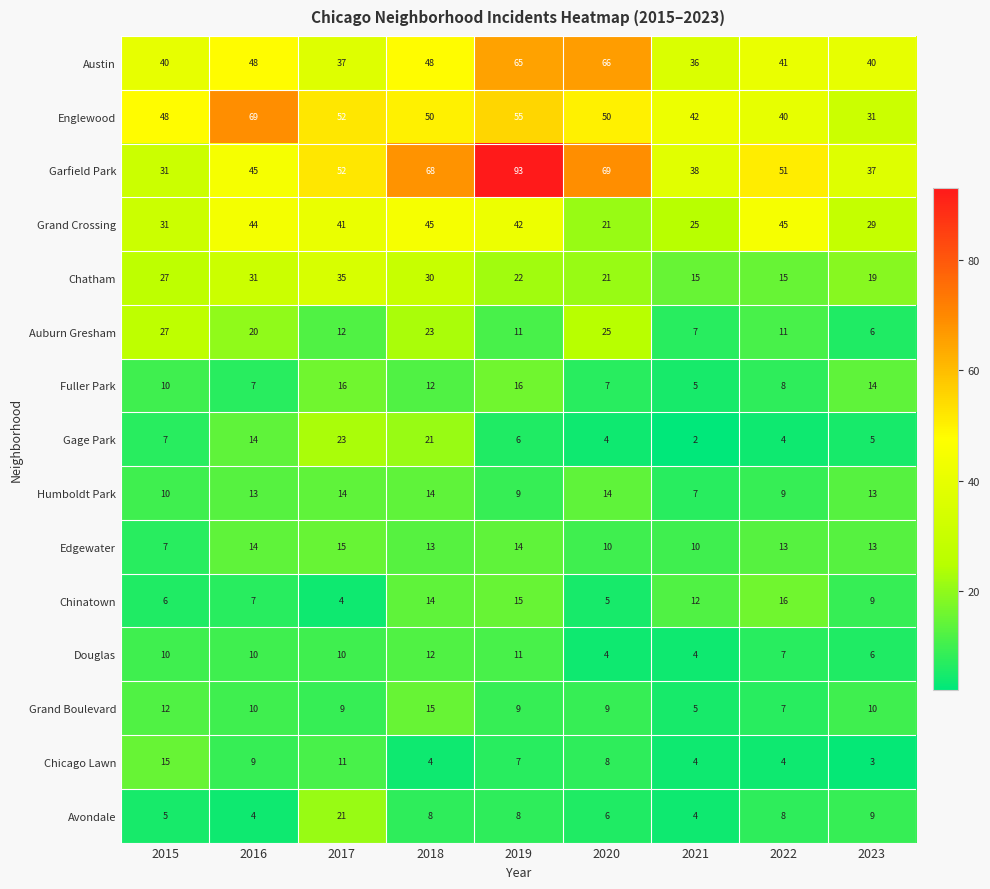

Which series has the largest total across all categories?

Garfield Park